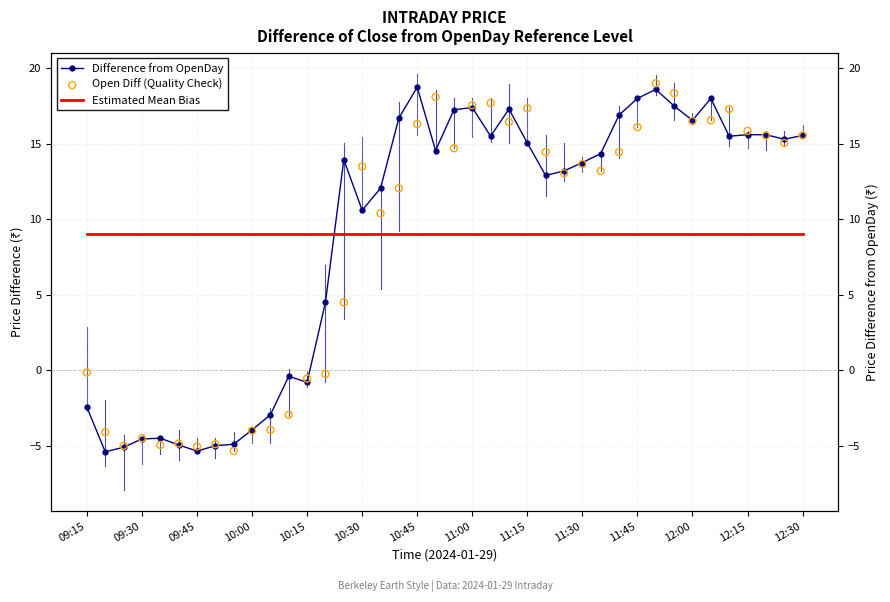

Which series reaches the maximum Y coordinate?

Open Diff (Quality Check)